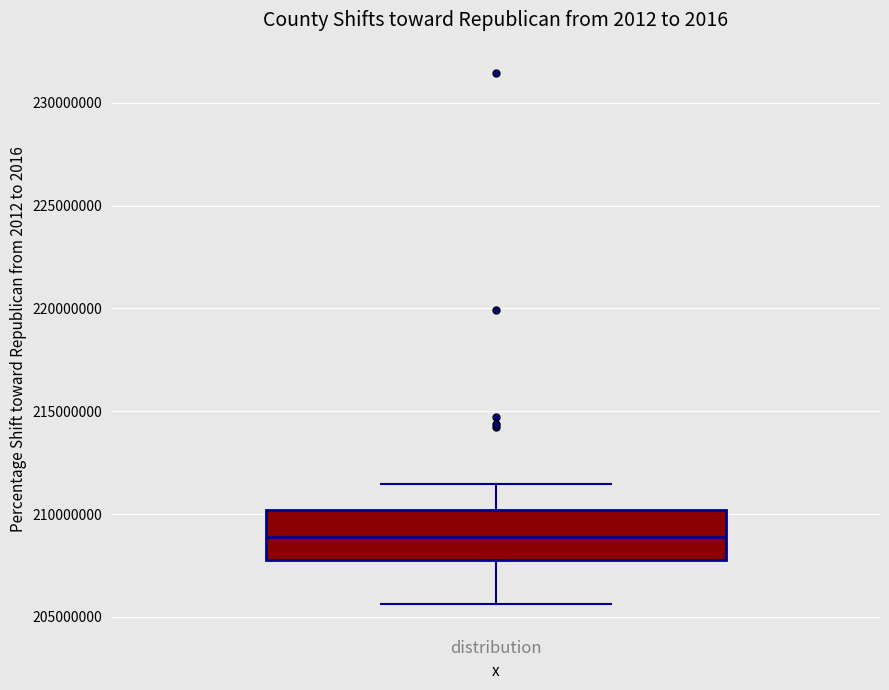

Transcribe this box plot: give where the median line is, the range the box spans, and where the two whiskers end, as read against the y-axis. The values are not printed on the chart, so give them approximately, as read against the axis.

median 209000000, box 208000000 to 210000000, whiskers 205500000 to 211500000